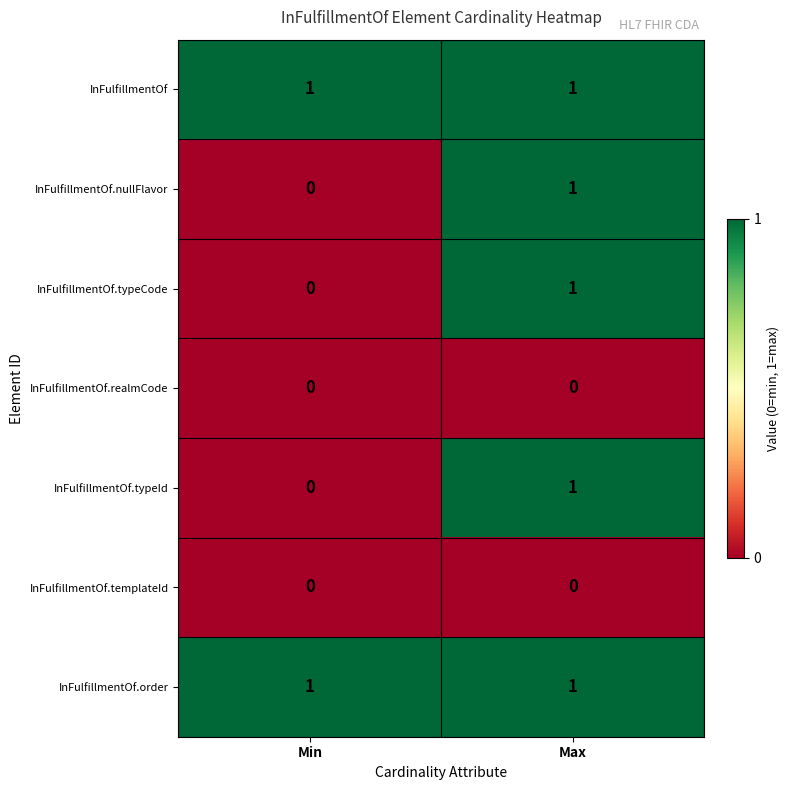

At which category is the sum across all series the highest?

Max